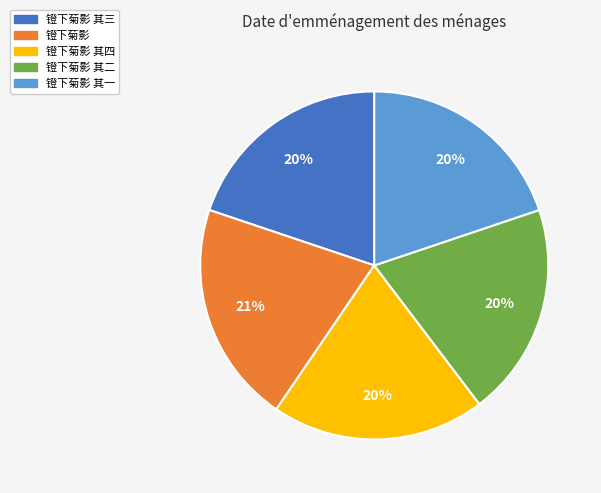

Is it true that 镫下菊影 is 30% of the pie?

False